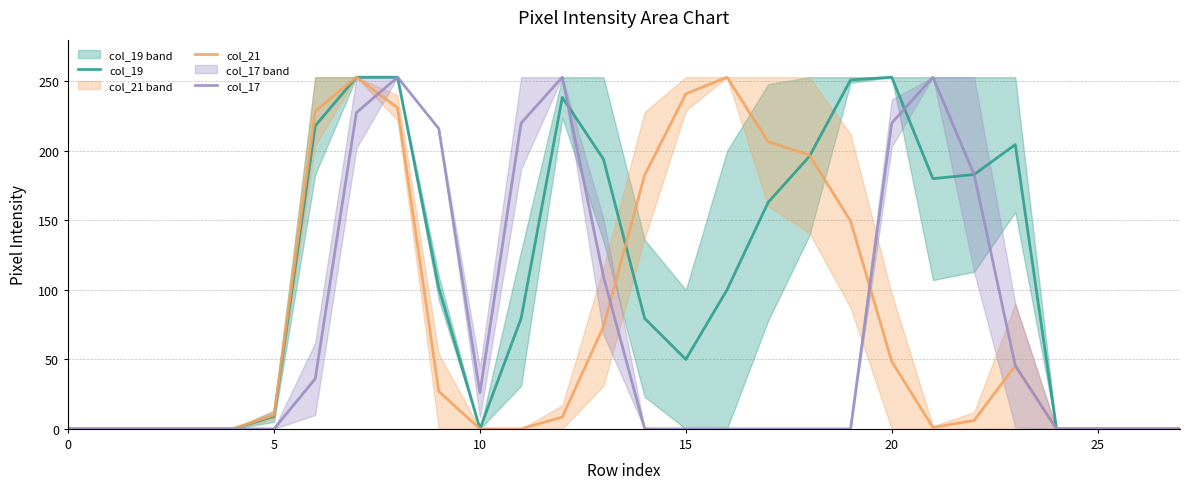

At which label is col_17 closest to 126?

13